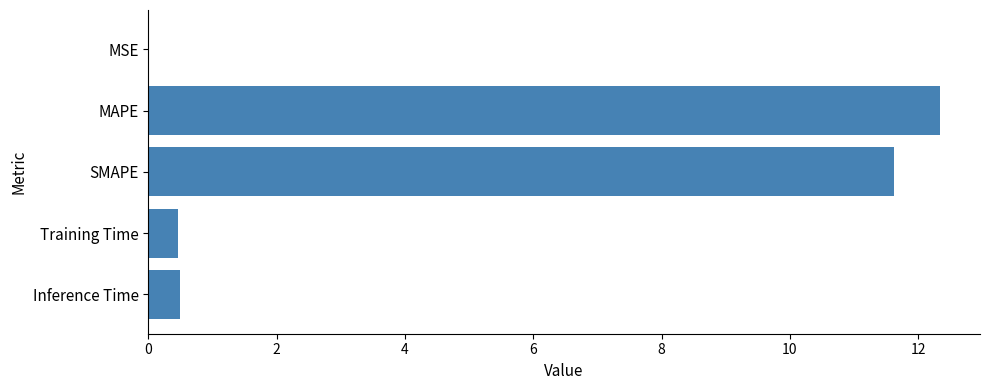

What is the change in value from MAPE to SMAPE?

-0.7